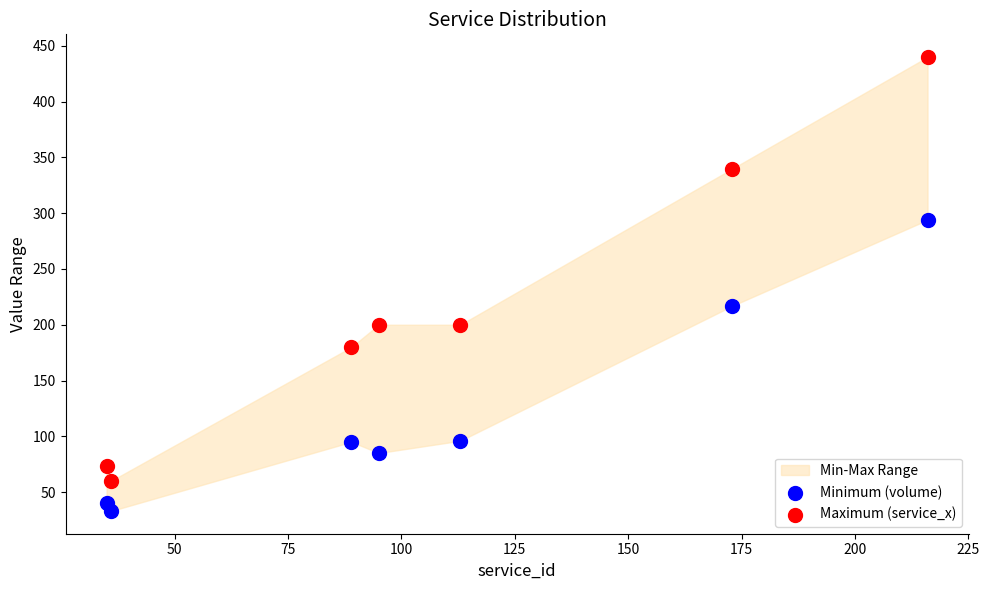

Across all series, what Y value is closest to 236?

217